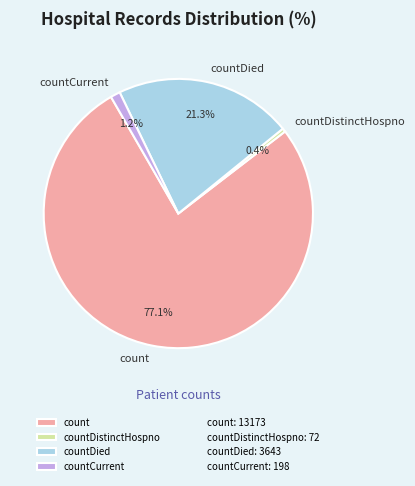

Rank the categories by value from highest to lowest.

count, countDied, countCurrent, countDistinctHospno